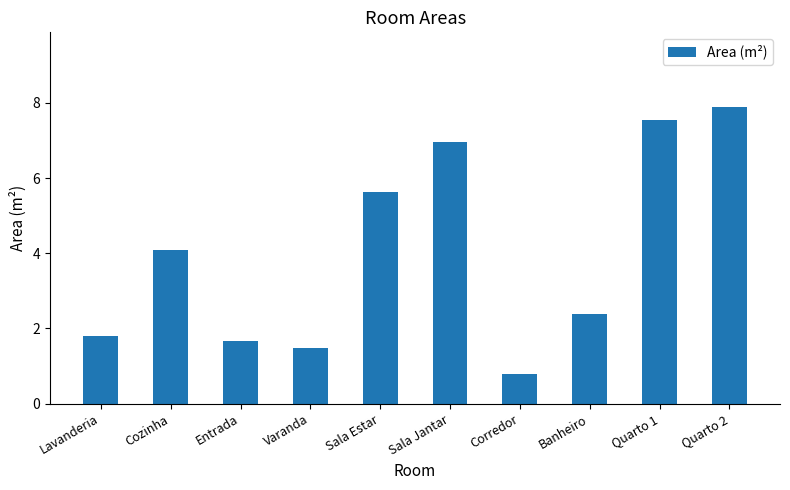

The value at Sala Jantar is 9.6. True or false?

False